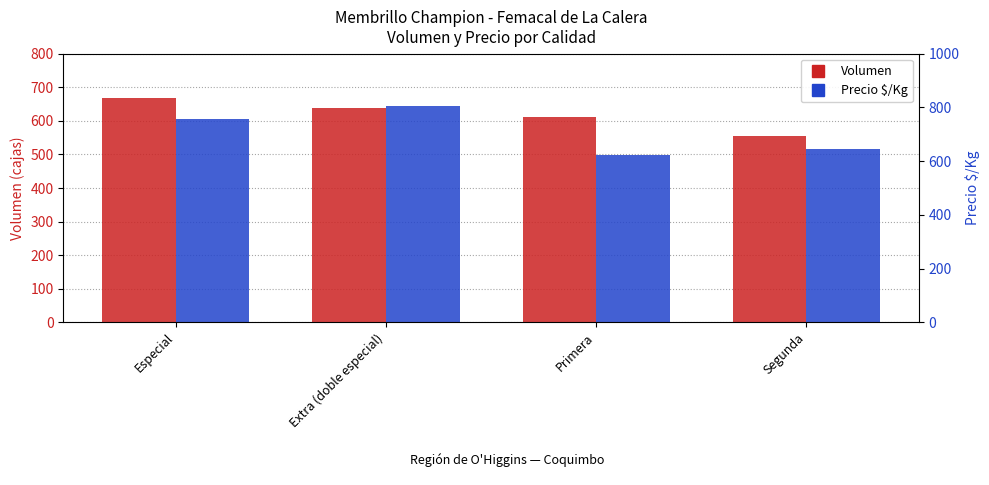

Where does the Precio $/Kg series first go above 756?

Extra (doble especial)